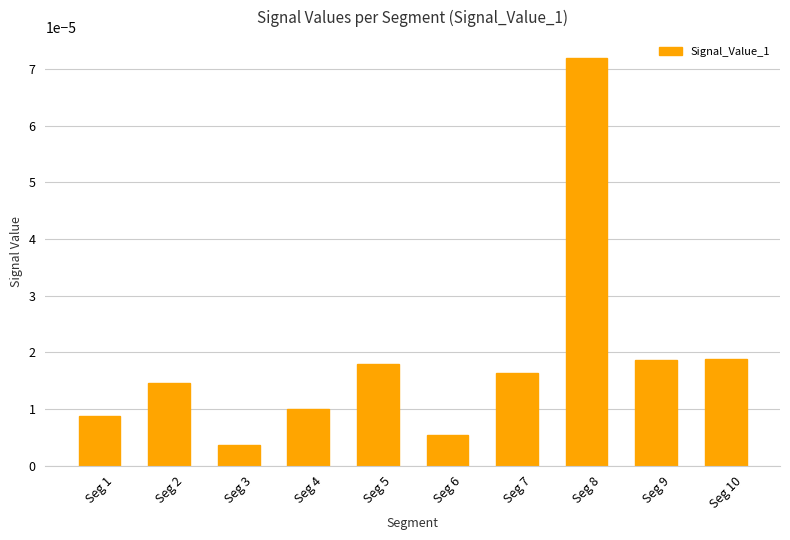

At which label is the value closest to 0?

Seg 3